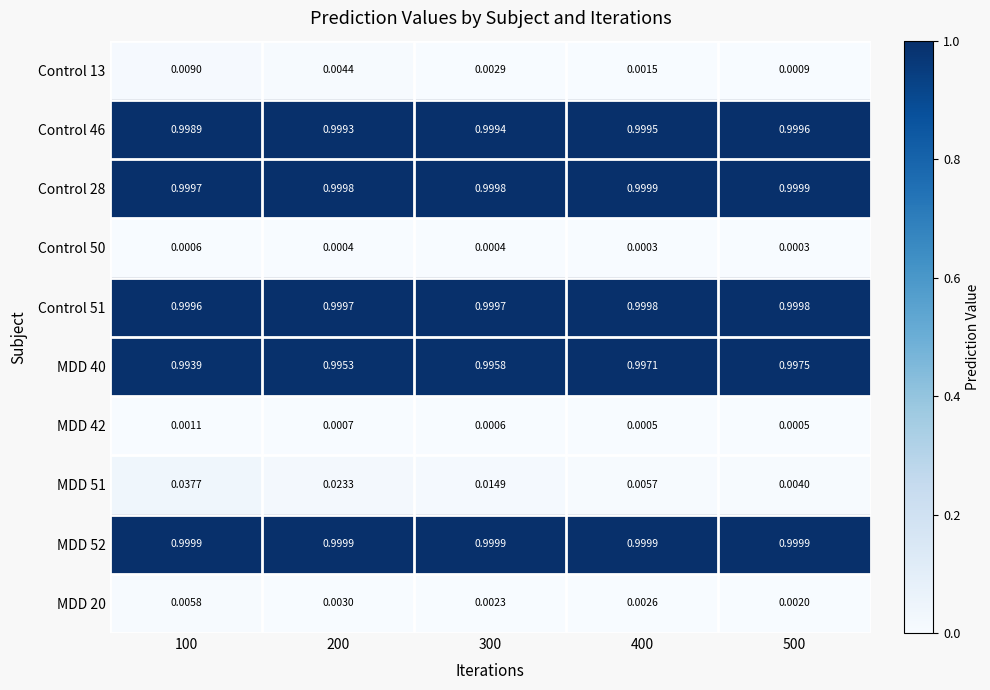

Is the value of MDD 51 at 100 greater than the value of MDD 42 at 500?

Yes